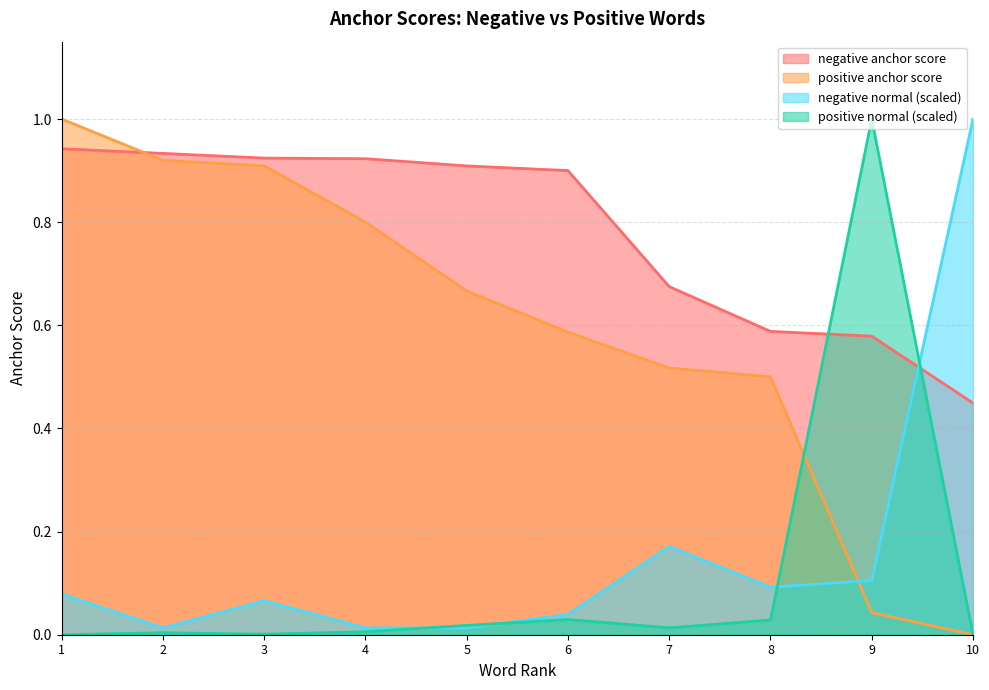

What is the total value across all series at 8?

1.2